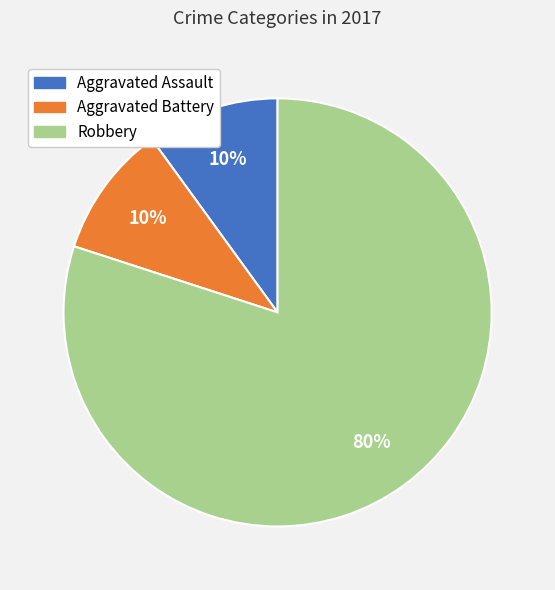

Do Aggravated Assault and Robbery together represent more than half of the pie?

Yes